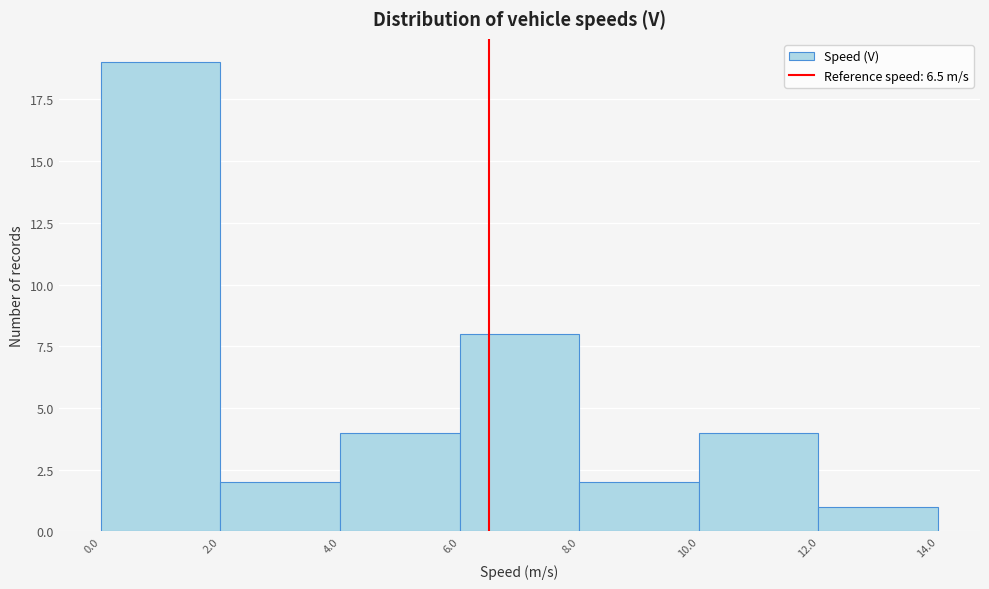

Reading left to right, transcribe this chart: for each bar, give the range it covers on the x-axis and its height. The values are not printed on the chart, so give them approximately, as read against the axis.

0.0 to 2.0: 19
2.0 to 4.0: 2
4.0 to 6.0: 4
6.0 to 8.0: 8
8.0 to 10.0: 2
10.0 to 12.0: 4
12.0 to 14.0: 1